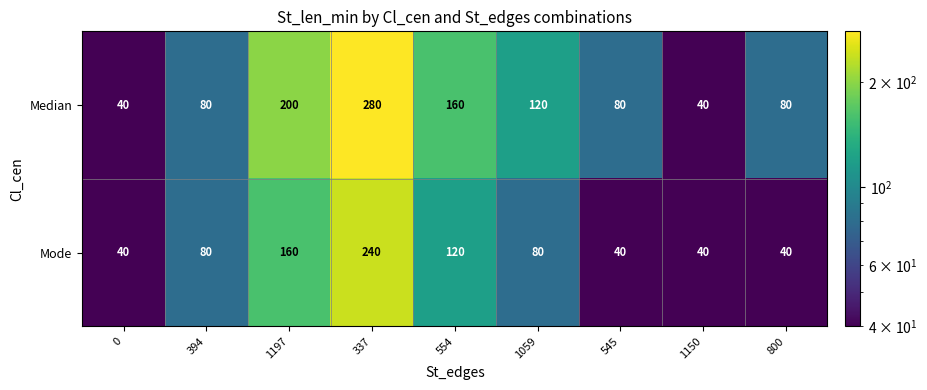

Reading left to right, extract all data points from this chart.

row_0: 0=40	394=80	1197=200	337=280	554=160	1059=120	545=80	1150=40	800=80
row_1: 0=40	394=80	1197=160	337=240	554=120	1059=80	545=40	1150=40	800=40